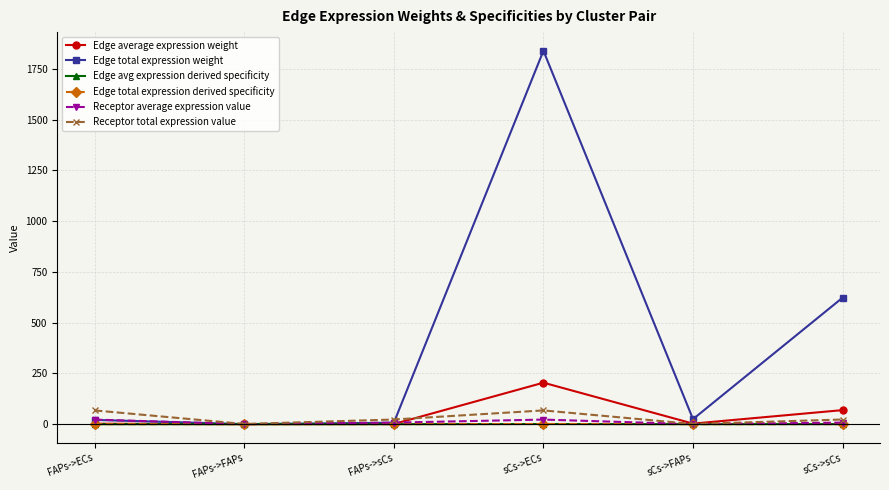

Is this an area chart (filled region under the line)?

No